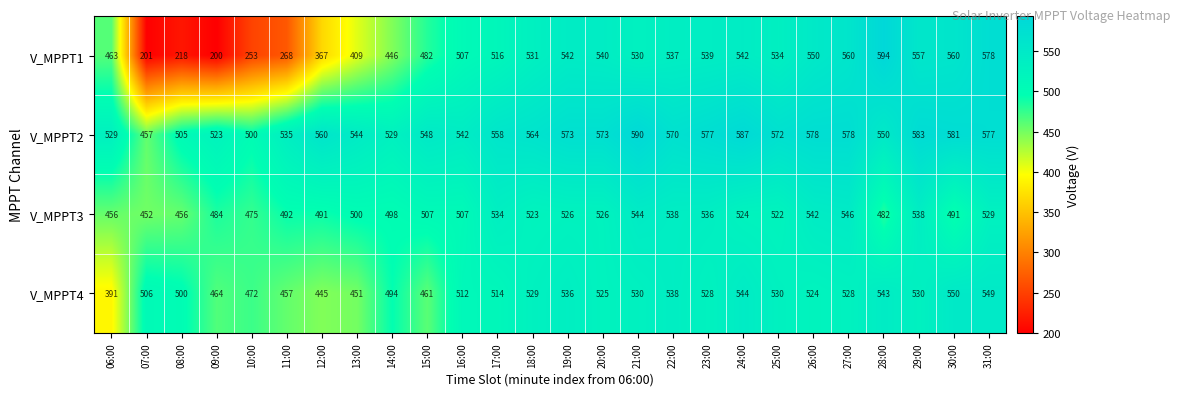

At how many categories does at least one series exceed 455?

26